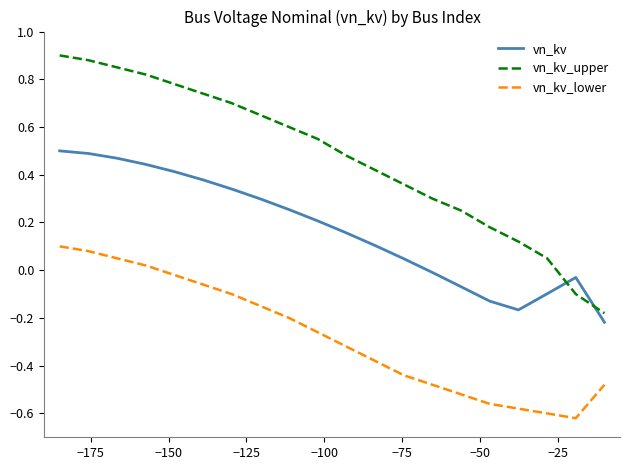

How many lines are shown in the chart?

3